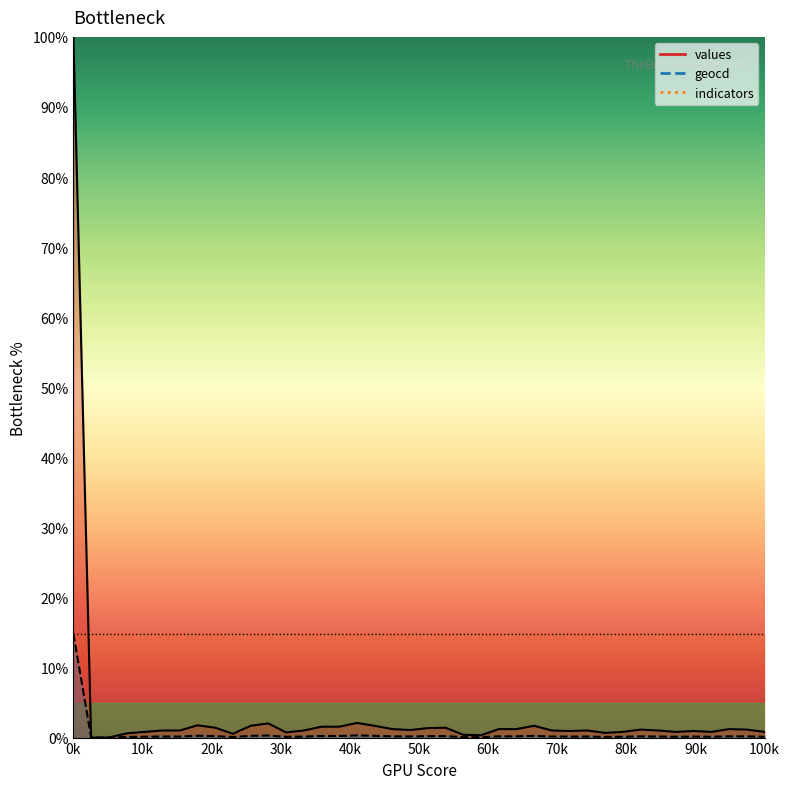

At how many categories does at least one series exceed 39?

1